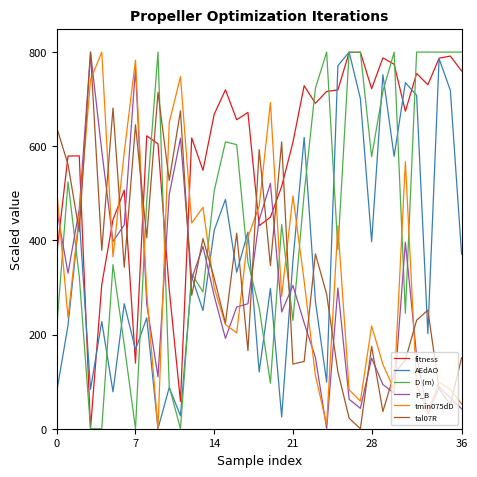

What is the difference between the maximum and minimum values in the P_B series?

800.0